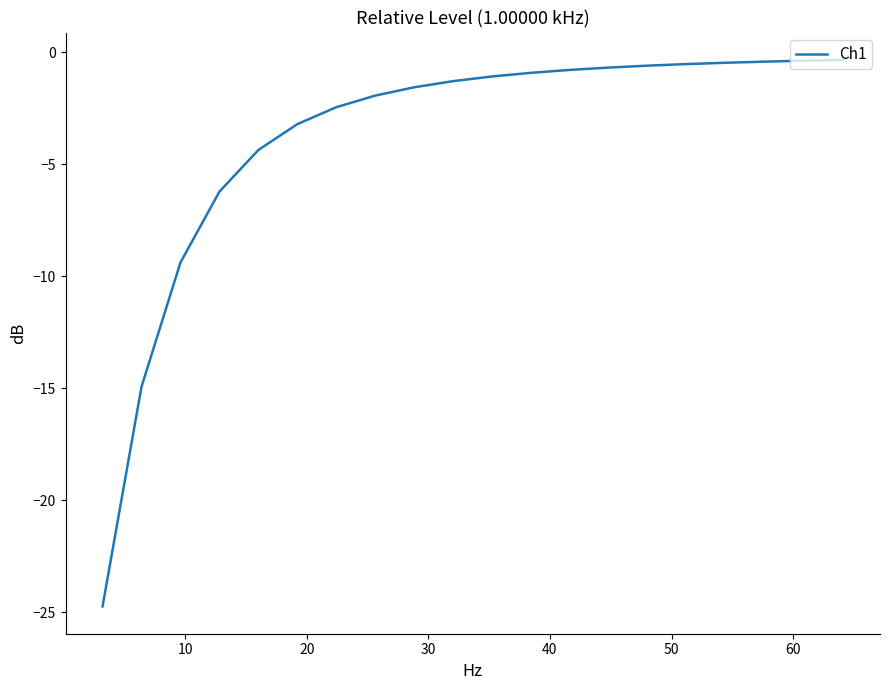

What is the minimum value shown in the chart?

-24.7